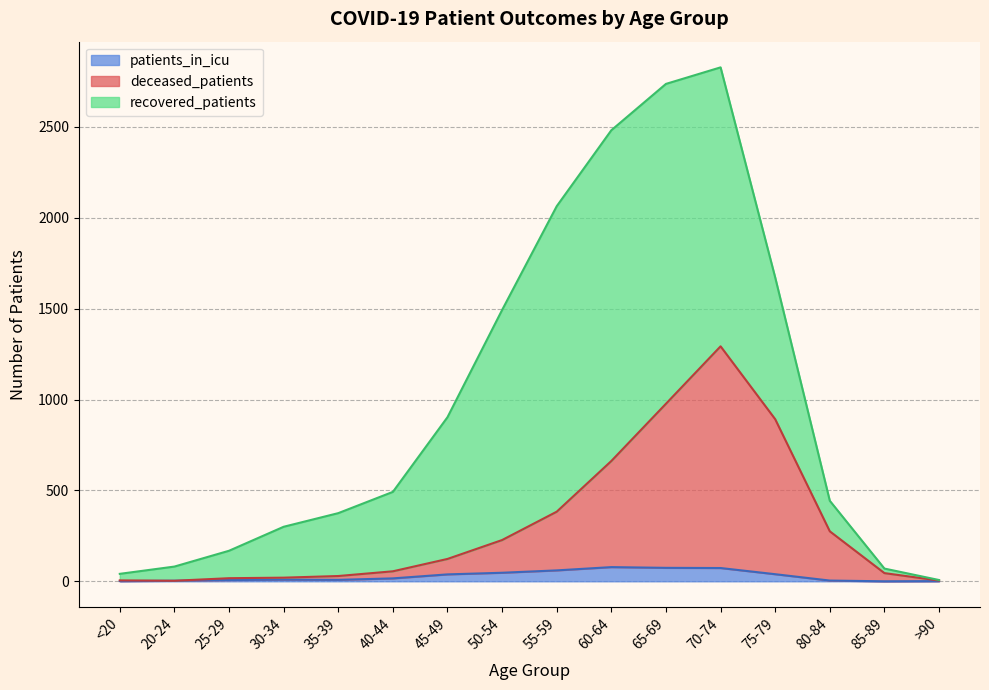

At which category is the sum across all series the highest?

70-74